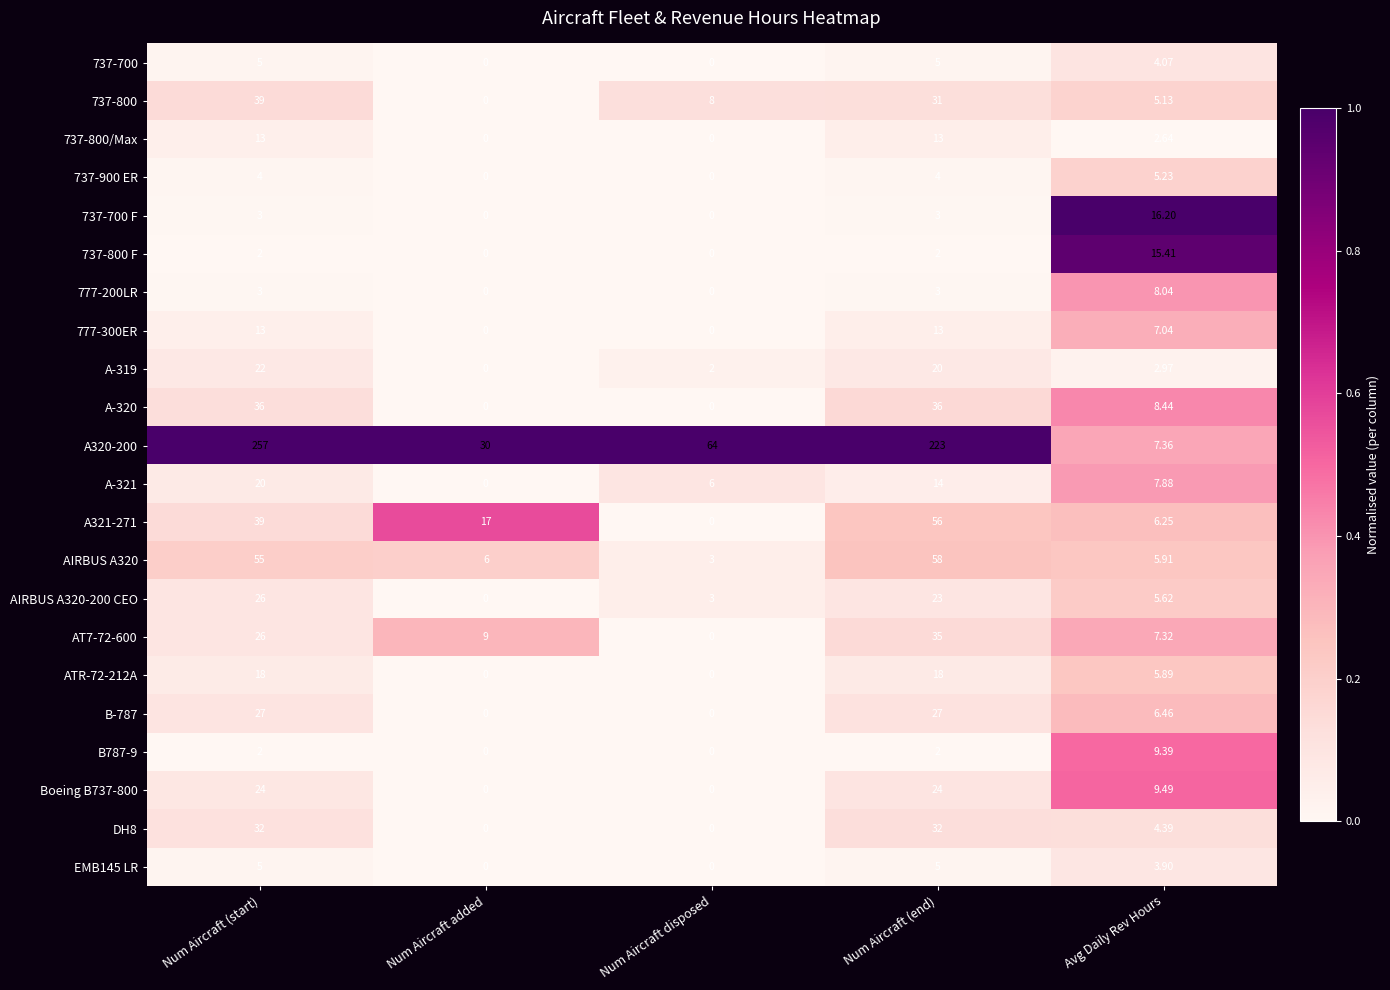

Is the value of A321-271 at Avg Daily Rev Hours greater than the value of A-321 at Avg Daily Rev Hours?

No